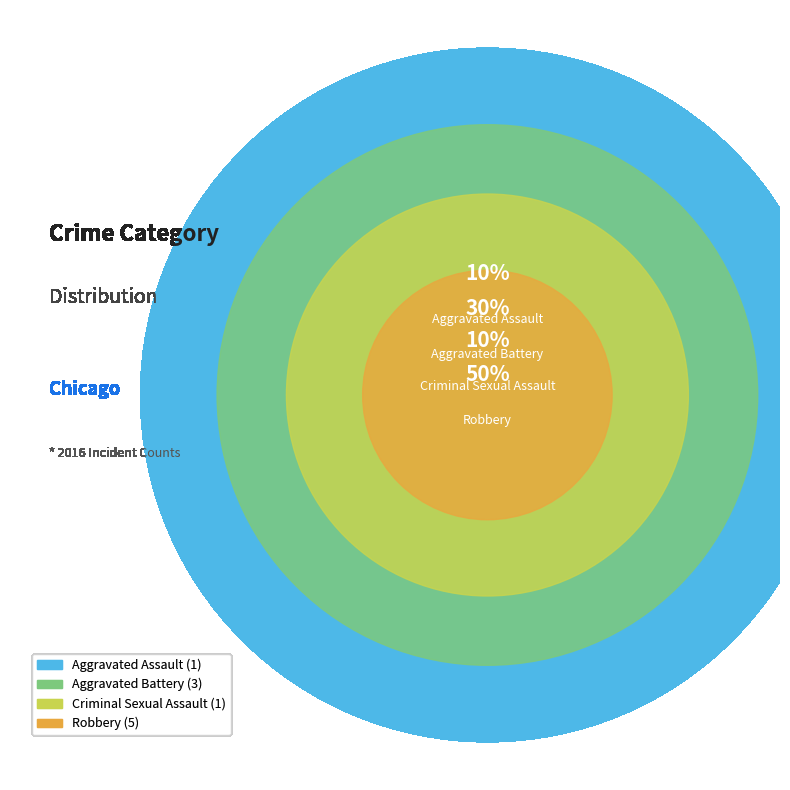

How much of the chart is everything except Robbery?

50.0%